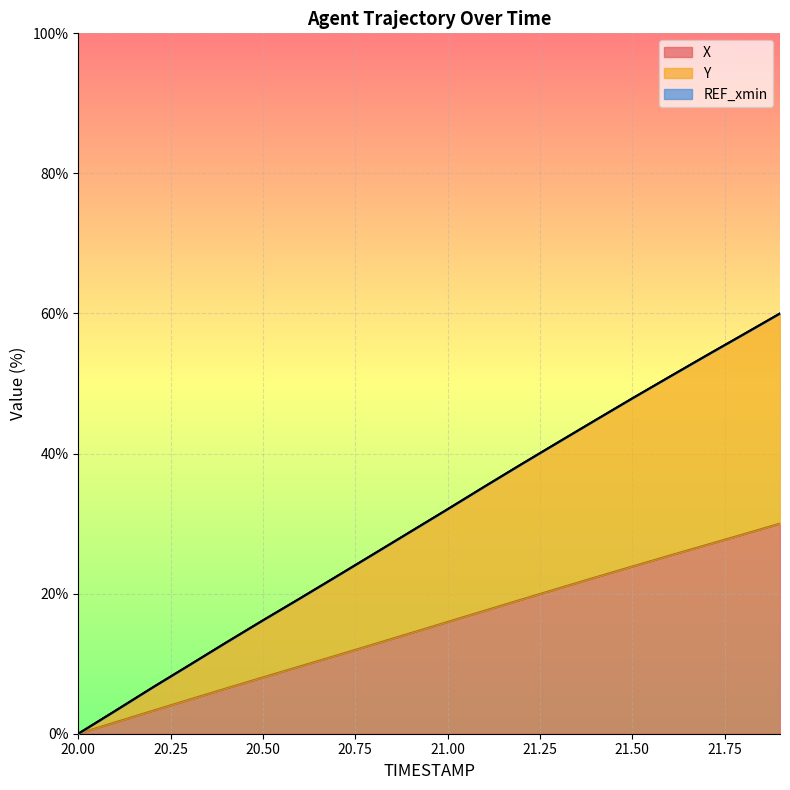

Which category has the lowest value across all series?

20.0